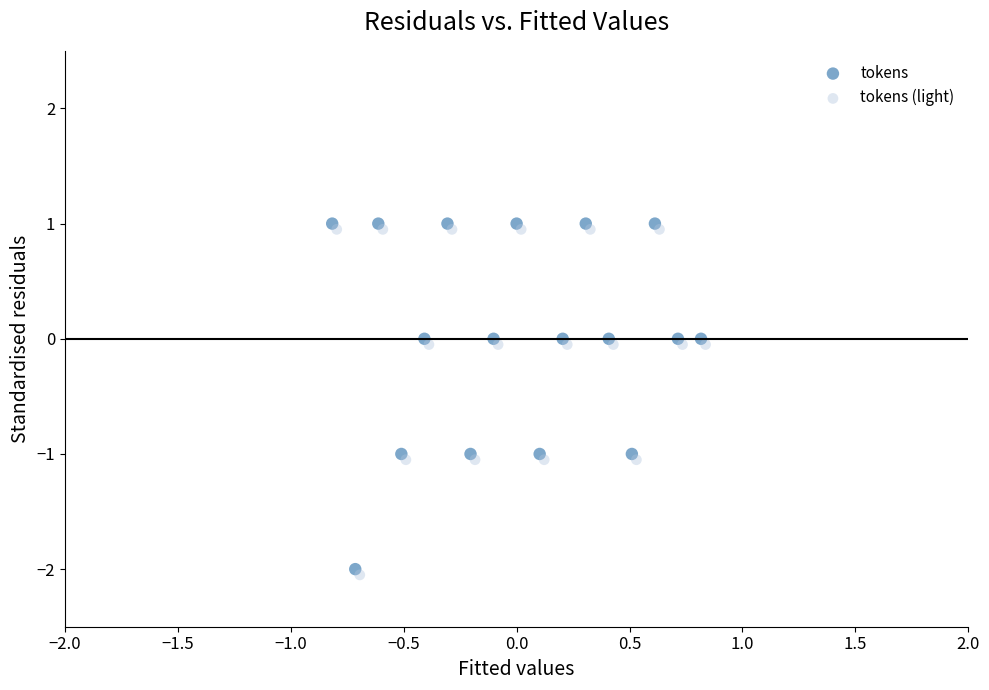

Which series reaches the minimum Y coordinate?

tokens (light)